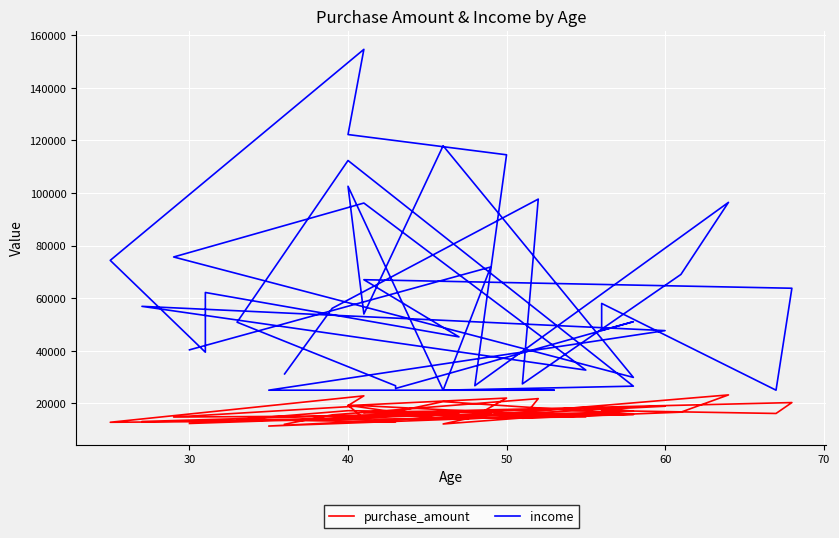

Is the value of purchase_amount at 40 greater than the value of income at 12?

No